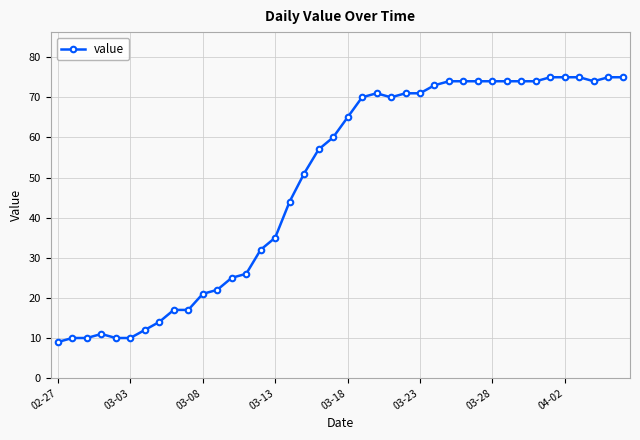

What is the greatest value displayed?

75